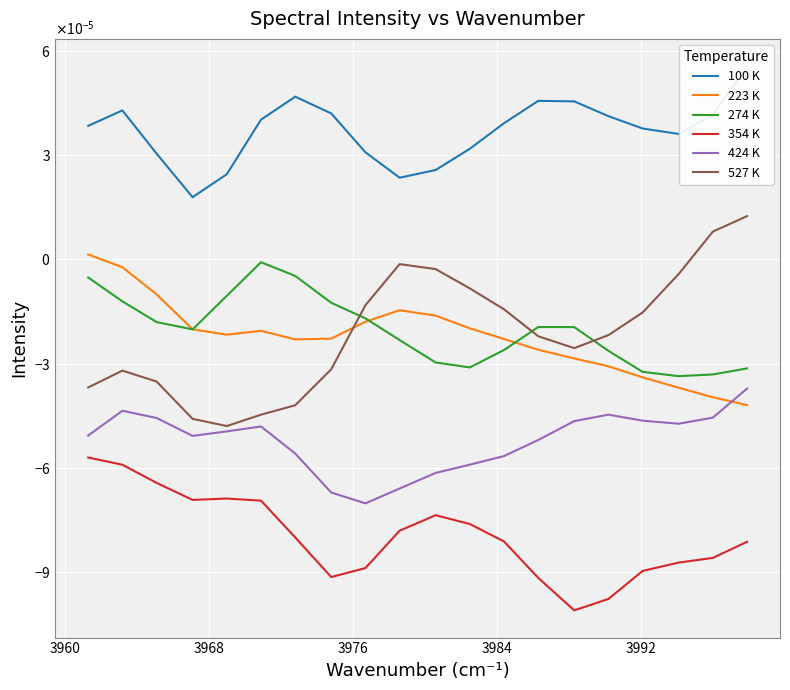

The value of 223 K at 8 is -0.0. True or false?

False